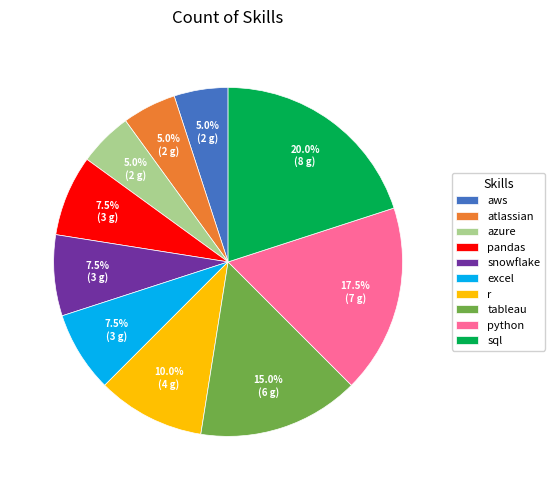

What is the ratio of the value at python to the value at tableau?

1.2